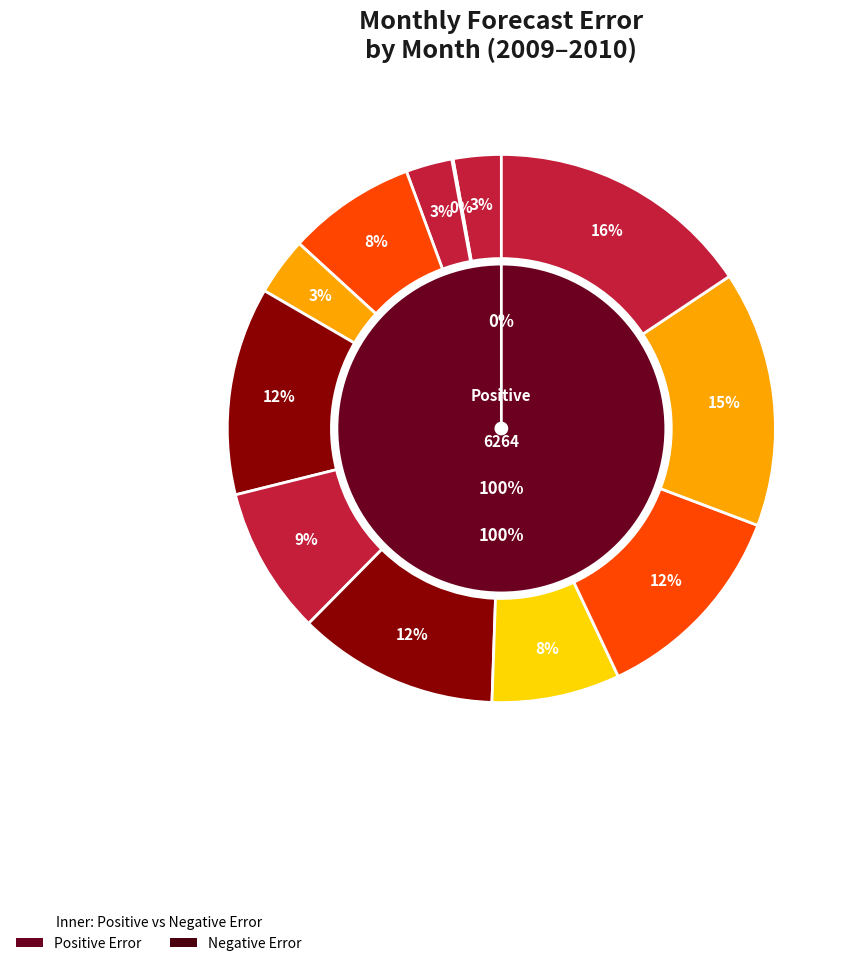

What is the ratio of the value at 1 to the value at 5?

2.7